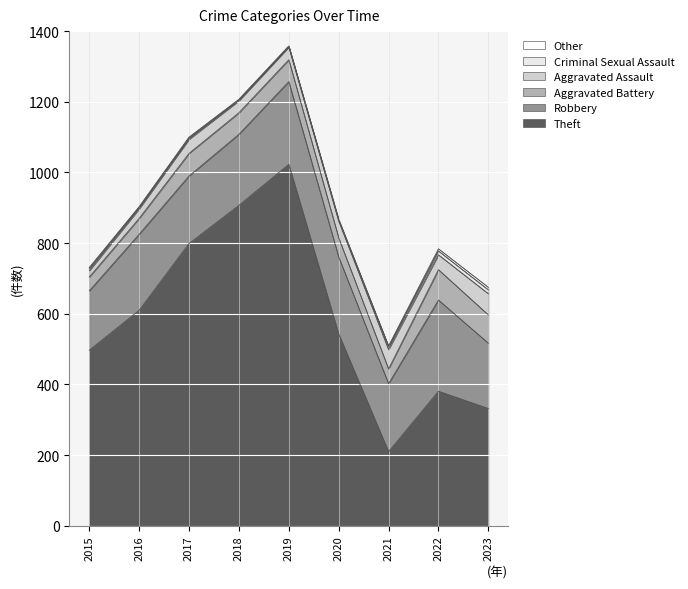

The Other series shows 6 at 2022. True or false?

True